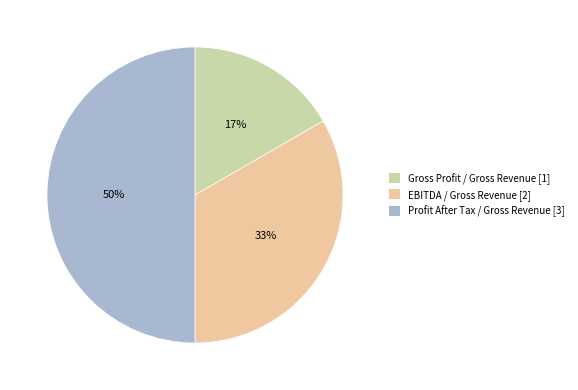

The EBITDA / Gross Revenue slice represents 33% of the pie. True or false?

True